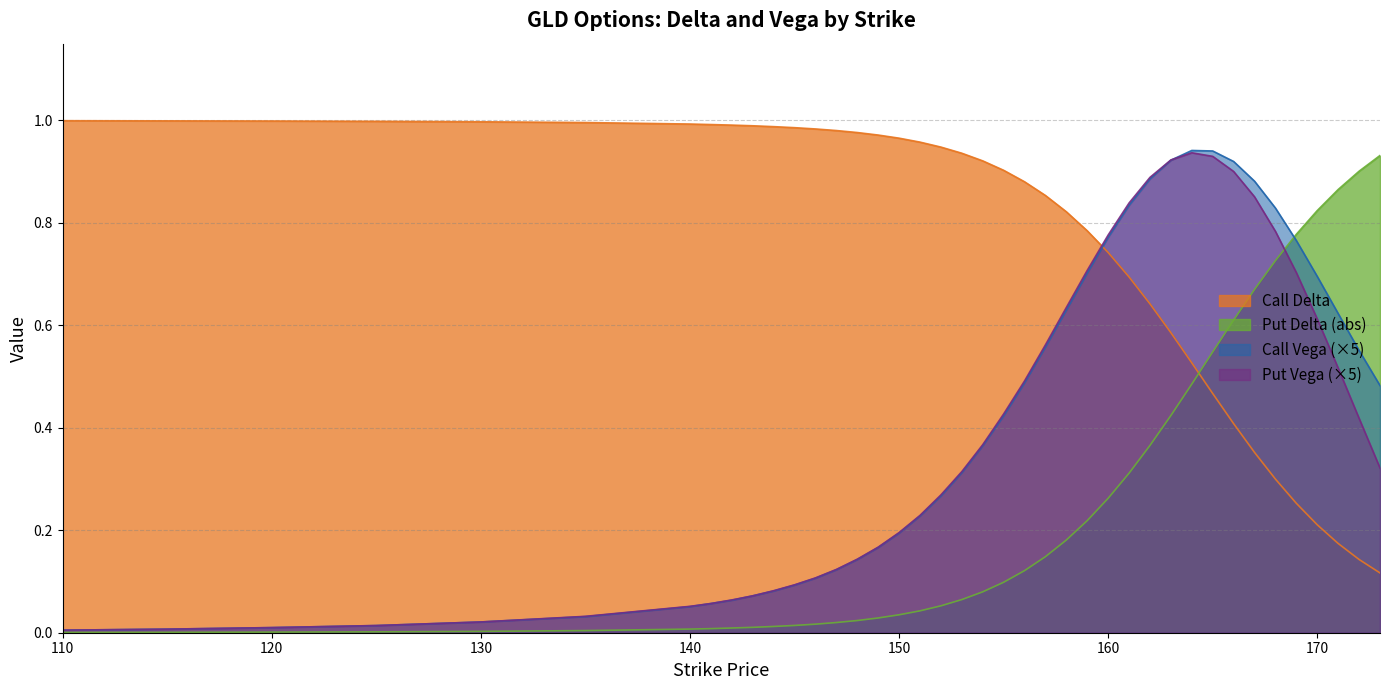

What is the difference between the maximum and second lowest values in the Put Vega series?

0.9